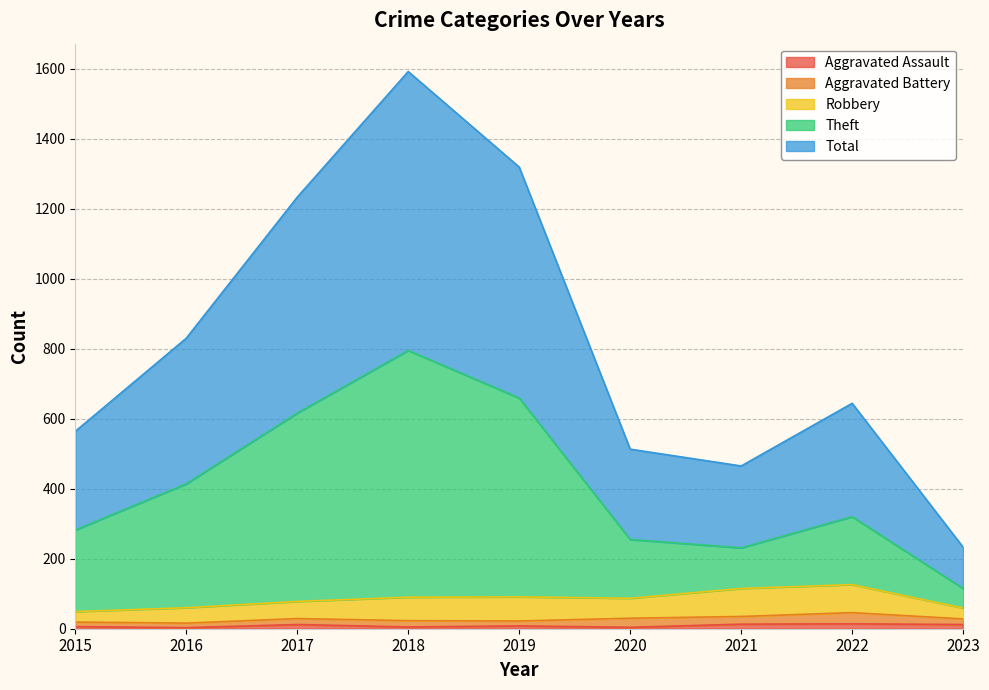

Does the chart display data point markers on the line(s)?

No